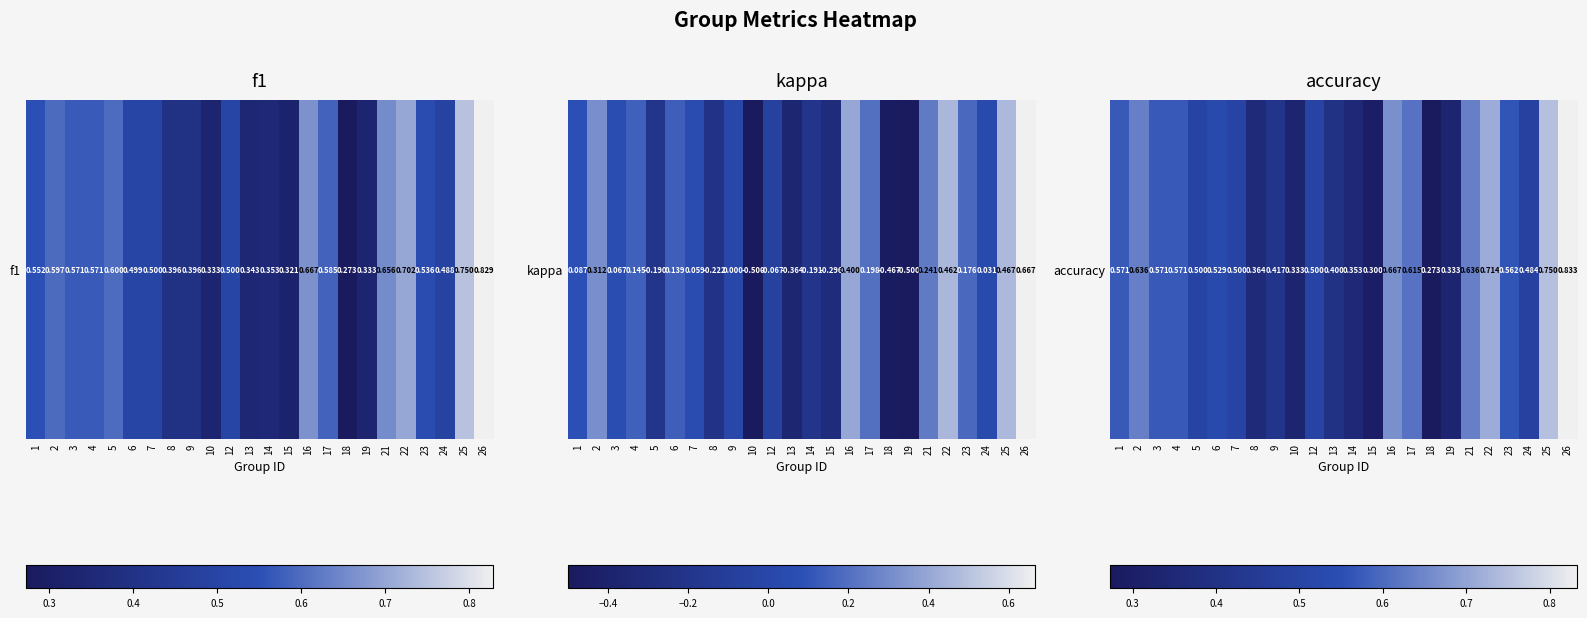

Where is the data nearest to the value 0?

18